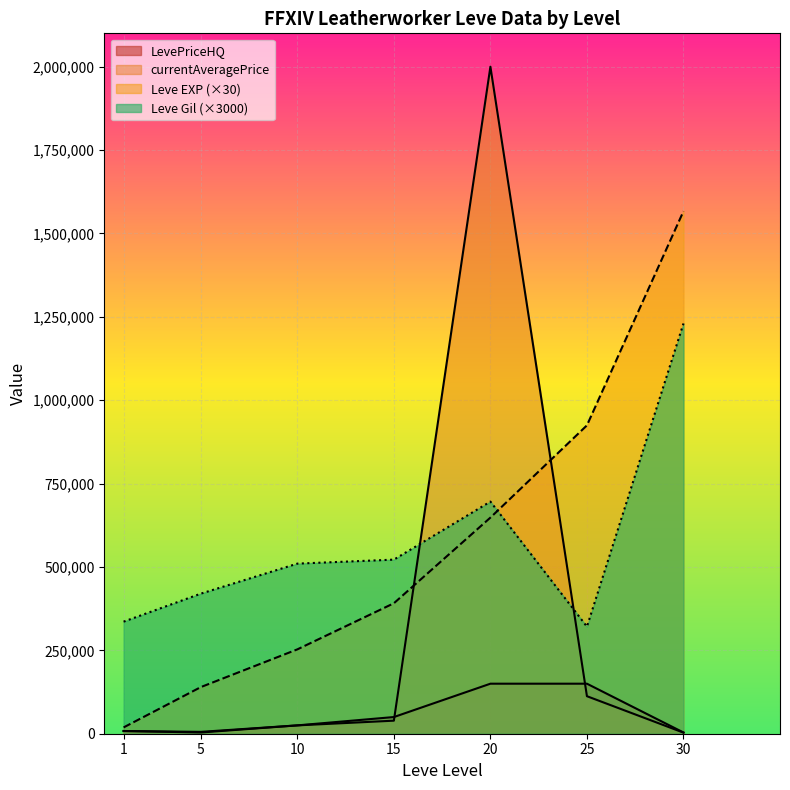

How many intersections are there between currentAveragePrice and LevePriceHQ?

2